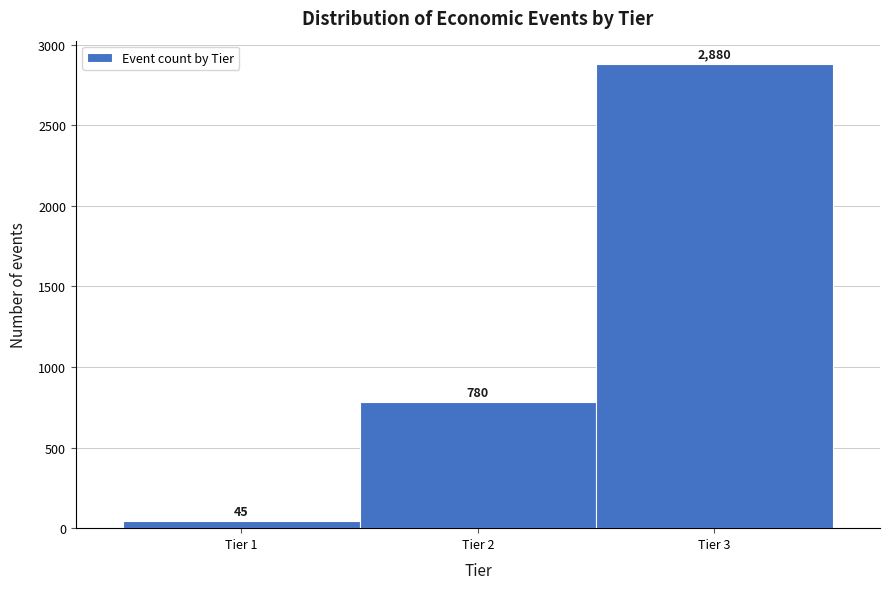

How tall is the bar that spans 2.5 to 3.5 on the x-axis?

2880